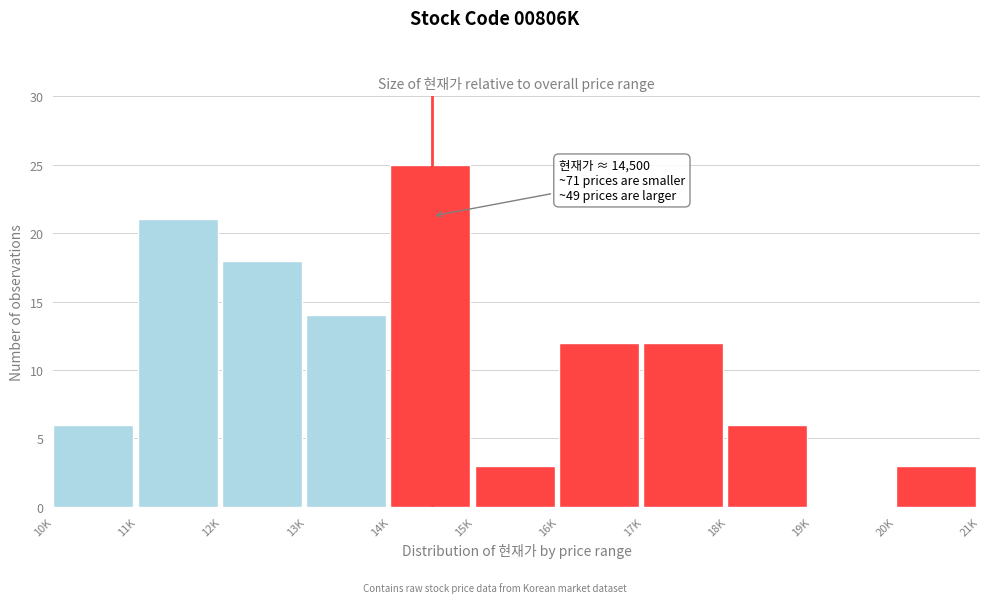

Reading left to right, transcribe all the data shown in this chart.

10K=6	11K=21	12K=18	13K=14	14K=25	15K=3	16K=12	17K=12	18K=6	19K=0	20K=3